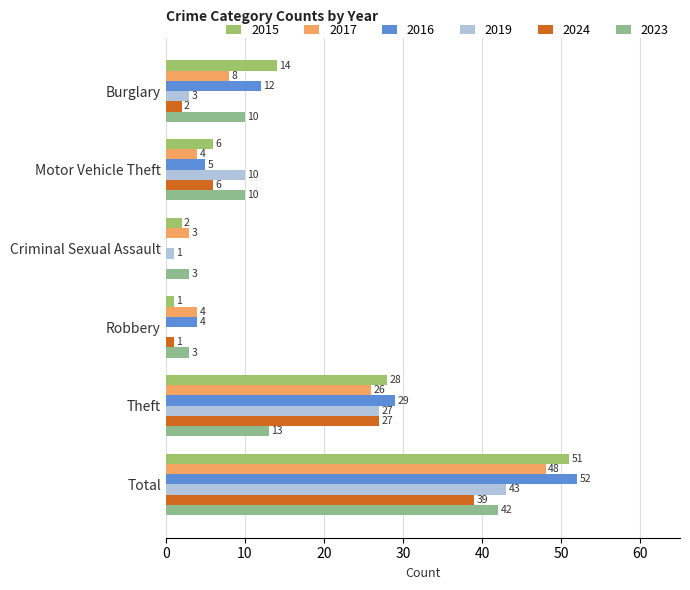

How many values in 2016 are above zero?

5